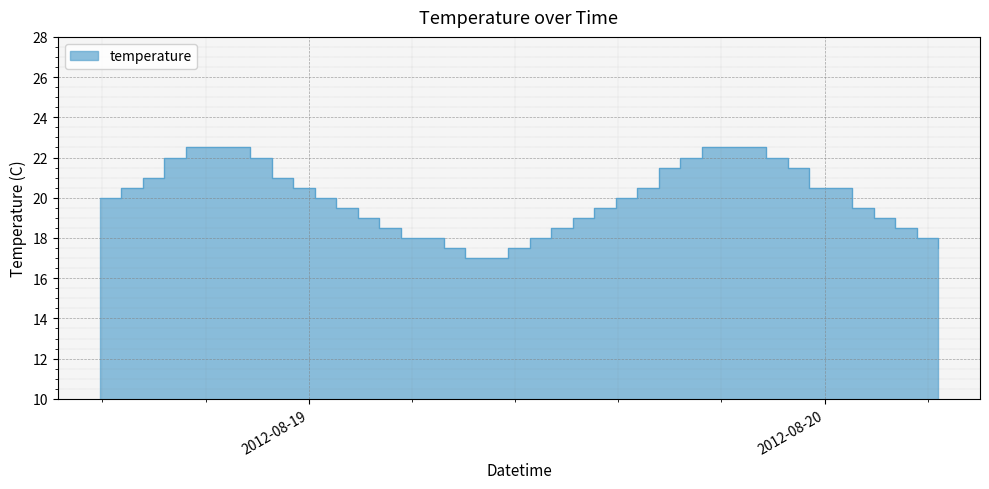

List the labels in order of value, smallest first.

2012-08-19 07:17, 2012-08-19 08:17, 2012-08-19 06:17, 2012-08-19 09:17, 2012-08-20 05:17, 2012-08-19 04:17, 2012-08-19 05:17, 2012-08-19 10:17, 2012-08-20 04:17, 2012-08-19 03:17, 2012-08-19 11:17, 2012-08-20 03:17, 2012-08-19 02:17, 2012-08-19 12:17, 2012-08-20 02:17, 2012-08-19 01:17, 2012-08-19 13:17, 2012-08-20 01:17, 2012-08-18 14:17, 2012-08-19 00:17, 2012-08-19 14:17, 2012-08-18 15:17, 2012-08-18 23:17, 2012-08-19 15:17, 2012-08-19 23:17, 2012-08-20 00:17, 2012-08-18 16:17, 2012-08-18 22:17, 2012-08-19 16:17, 2012-08-19 22:17, 2012-08-18 17:17, 2012-08-18 21:17, 2012-08-19 17:17, 2012-08-19 21:17, 2012-08-18 18:17, 2012-08-18 19:17, 2012-08-18 20:17, 2012-08-19 18:17, 2012-08-19 19:17, 2012-08-19 20:17